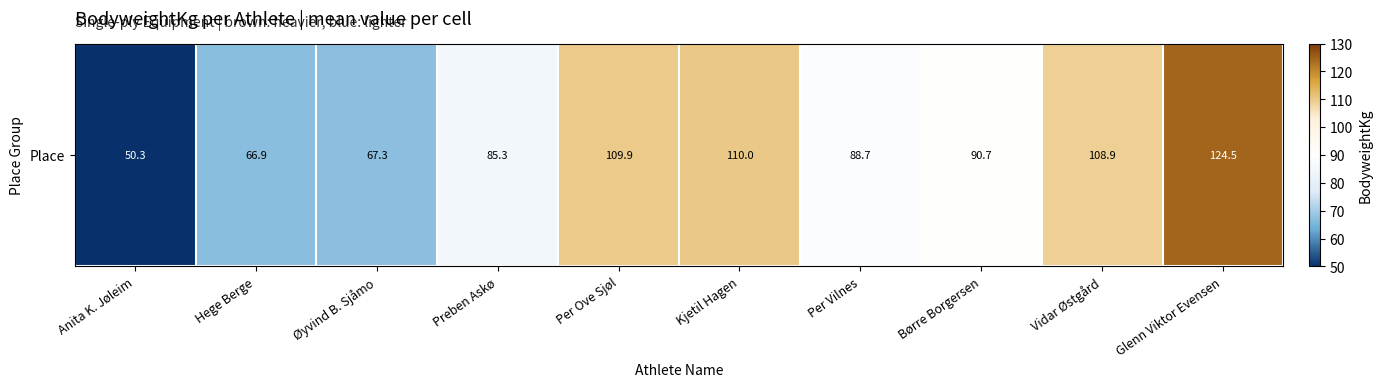

What is the sum of the values at Preben Askø and Per Ove Sjøl?

195.2